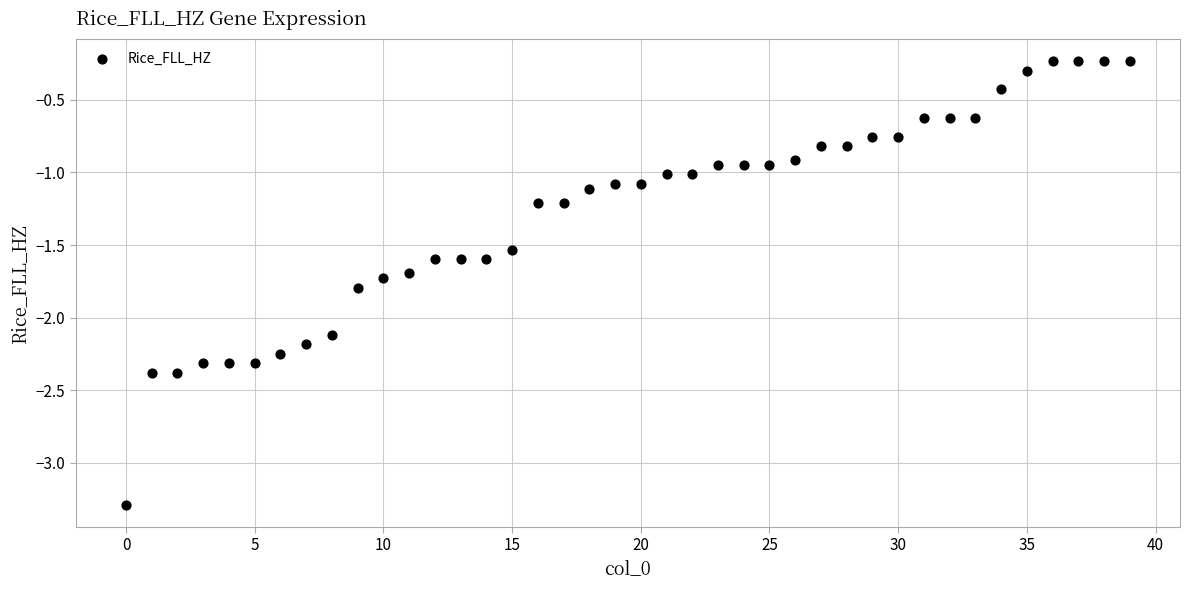

What is the range of Y values (max minus min)?

3.1